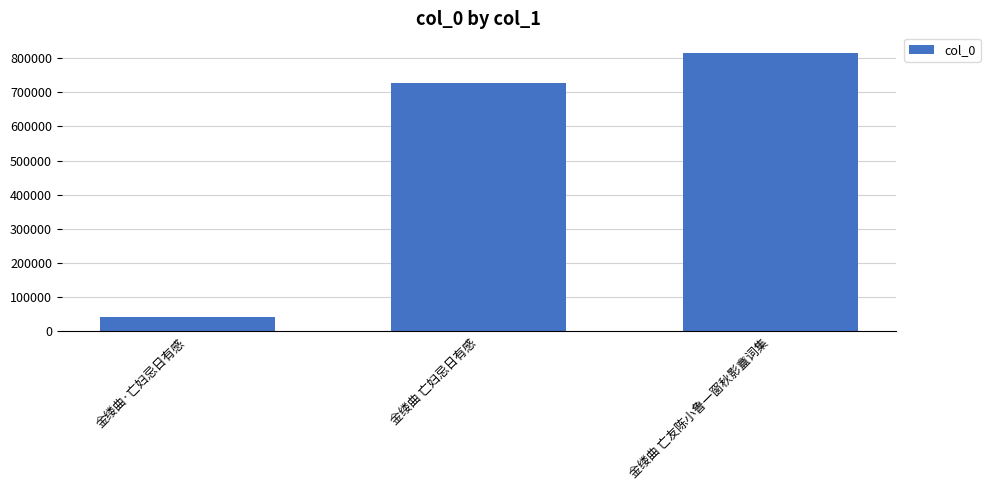

What is the change in value from 金缕曲·亡妇忌日有感 to 金缕曲 亡友陈小鲁一窗秋影盦词集?

+772542